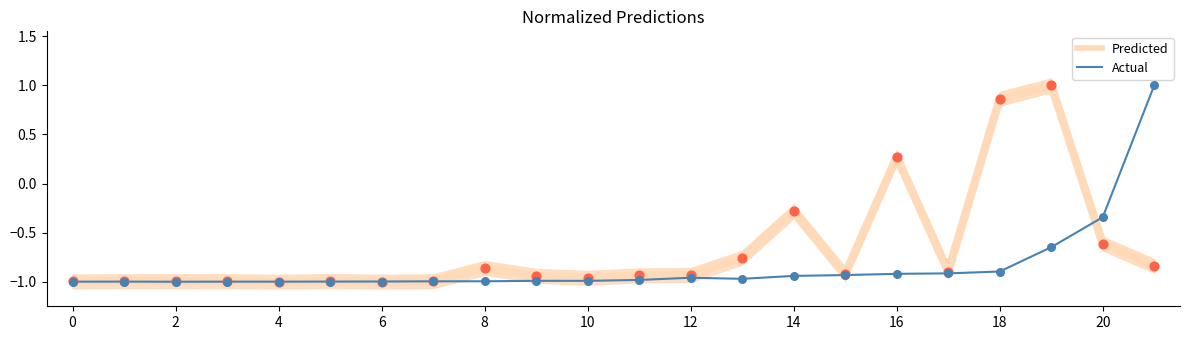

What are all the series names shown in the legend?

Predicted, Actual